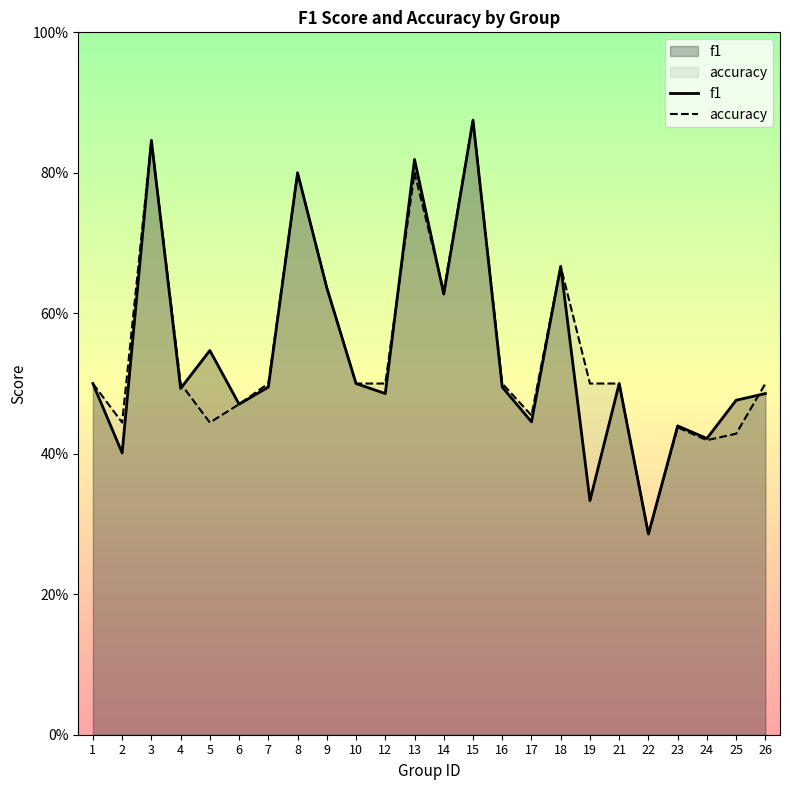

Where is accuracy nearest to the value 0?

22